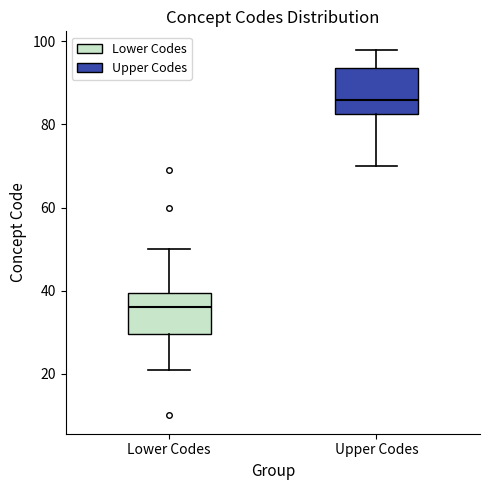

Reading left to right, read every box against the y-axis: the position of its median line, the range the box covers, and the ends of its whiskers. The values are not printed on the chart, so give them approximately, as read against the axis.

Lower Codes: median 36, box 30 to 40, whiskers 22 to 50
Upper Codes: median 86, box 82 to 94, whiskers 70 to 98